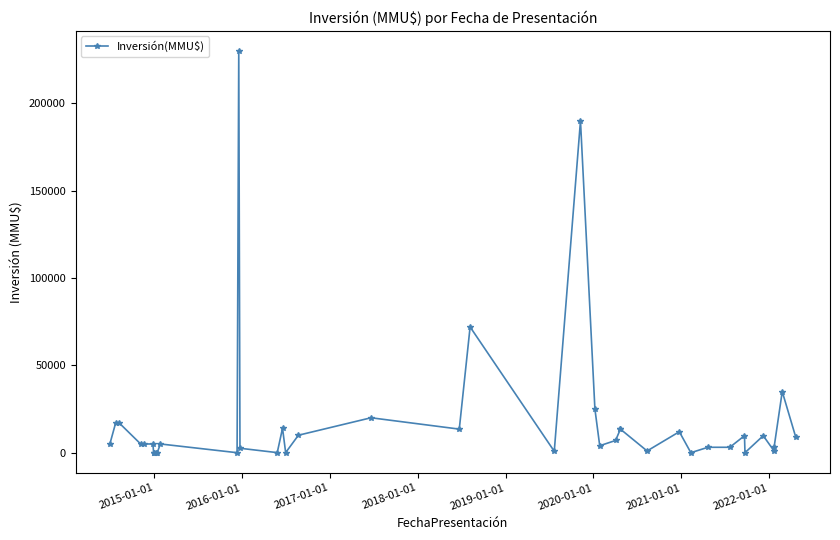

How many data points are less than 5000?

17